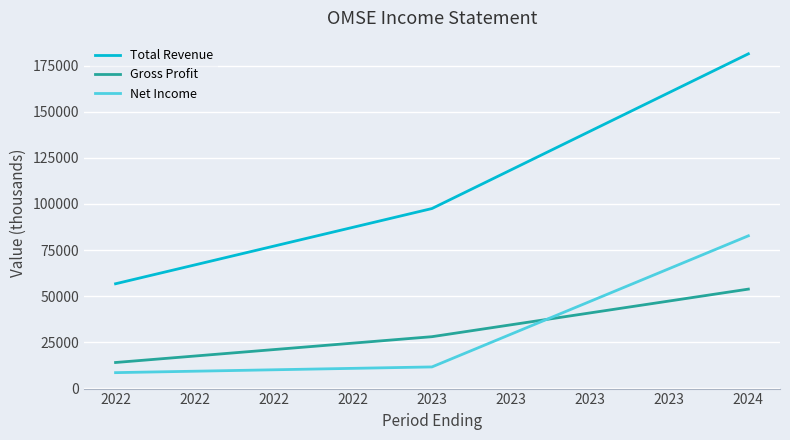

How many distinct data groups are displayed?

3